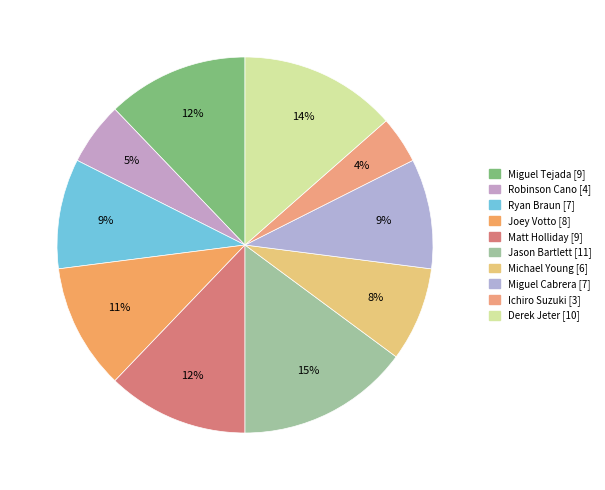

Count the number of slices in the pie.

10